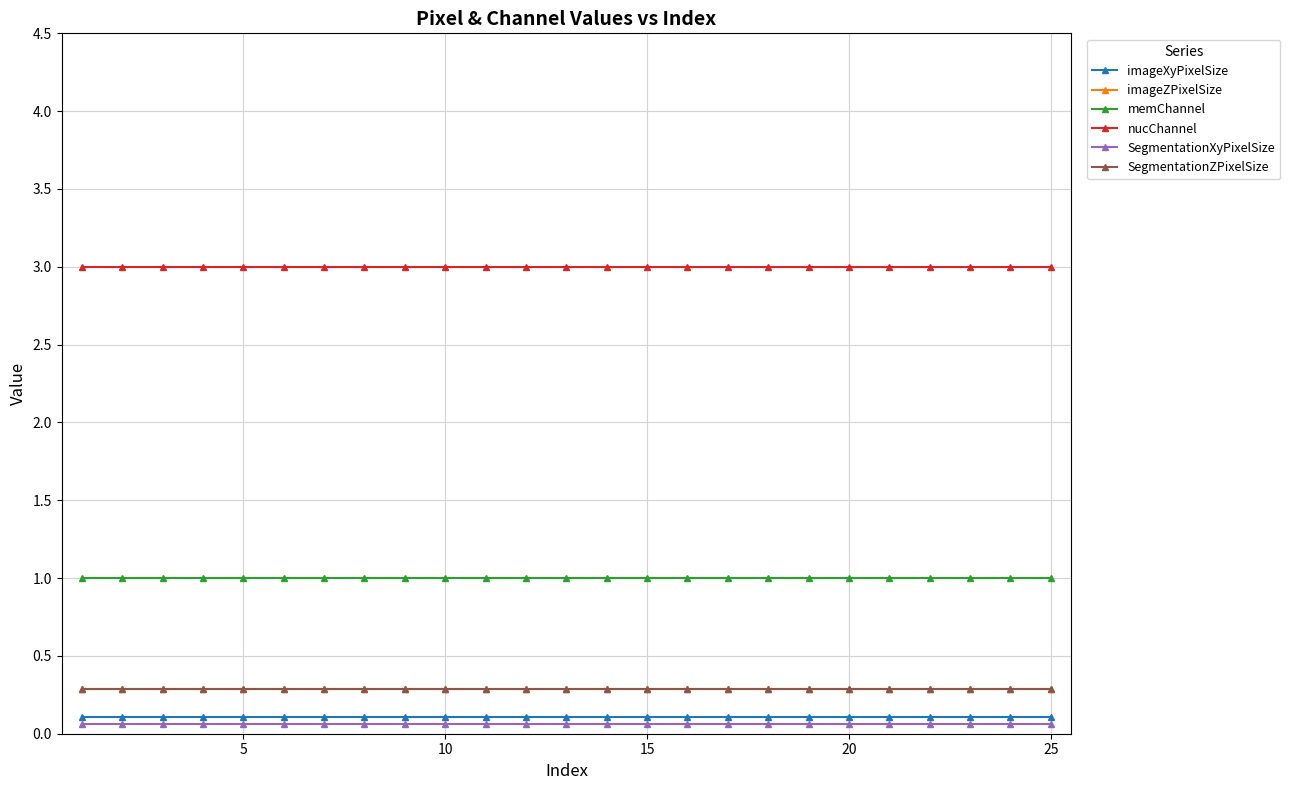

Is this an area chart (filled region under the line)?

No